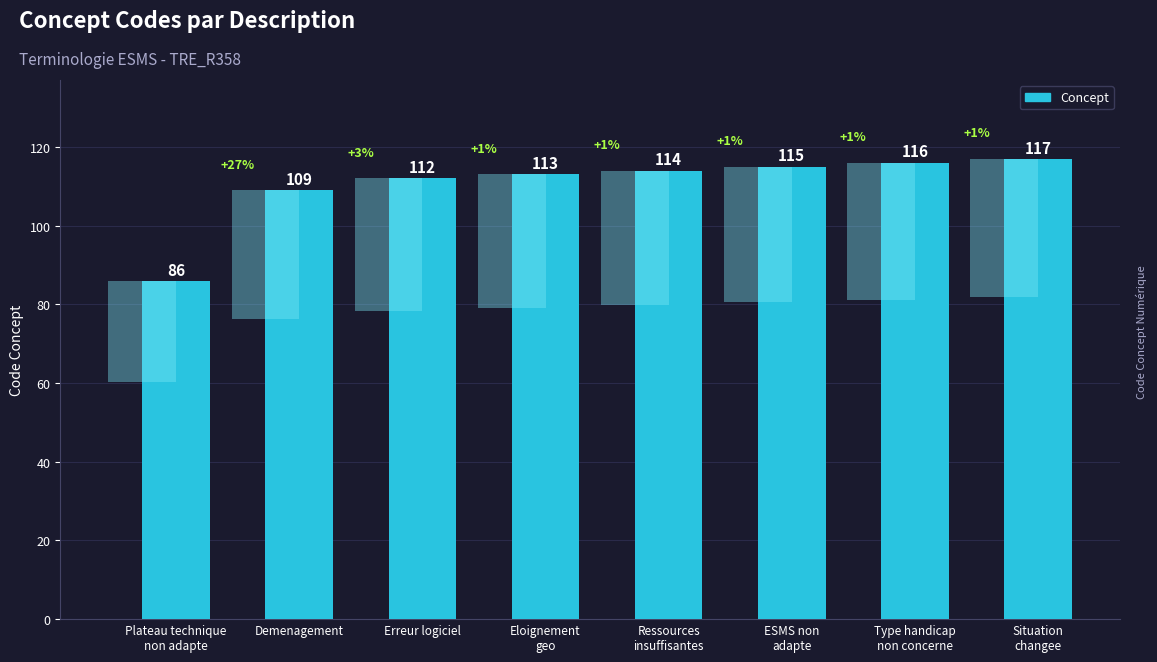

What position from the right is Eloignement
geo?

5